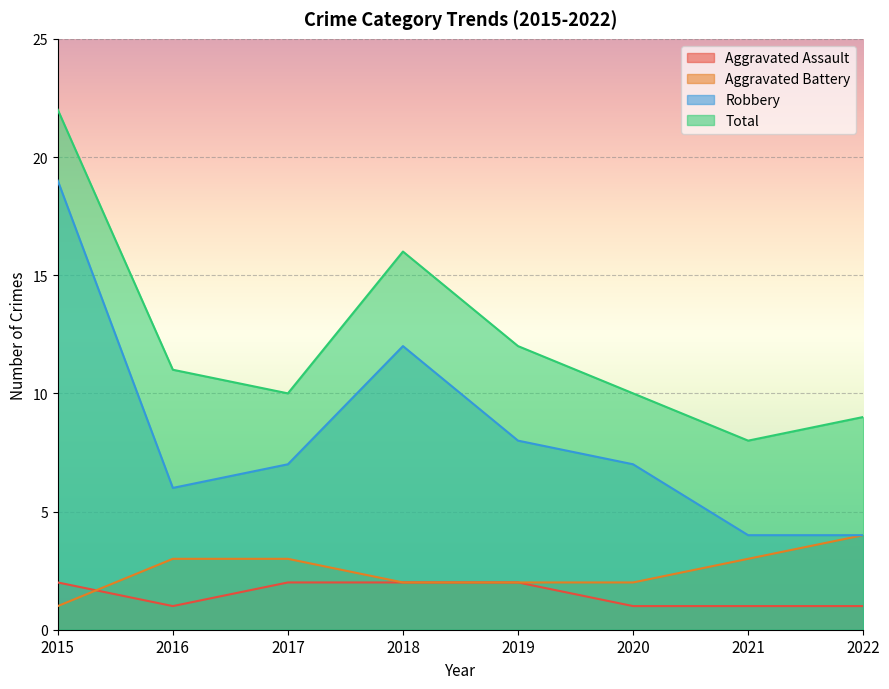

What is the maximum value shown in the chart?

22